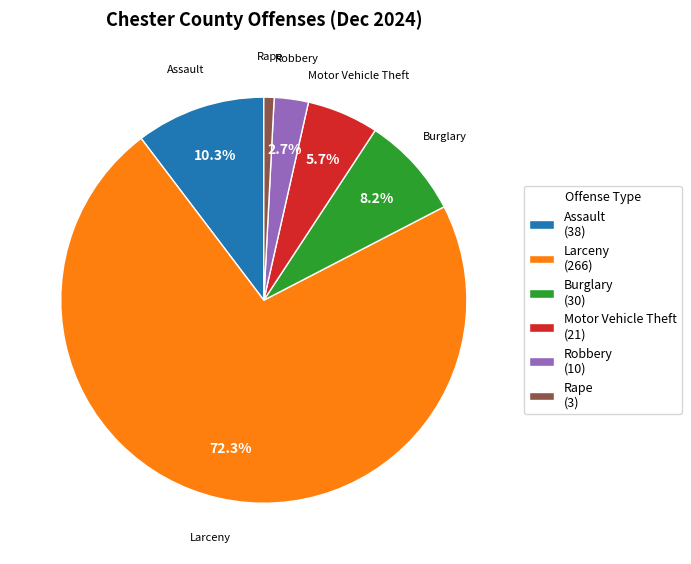

Which has a higher value, Rape (3) or Assault (38)?

Assault (38)